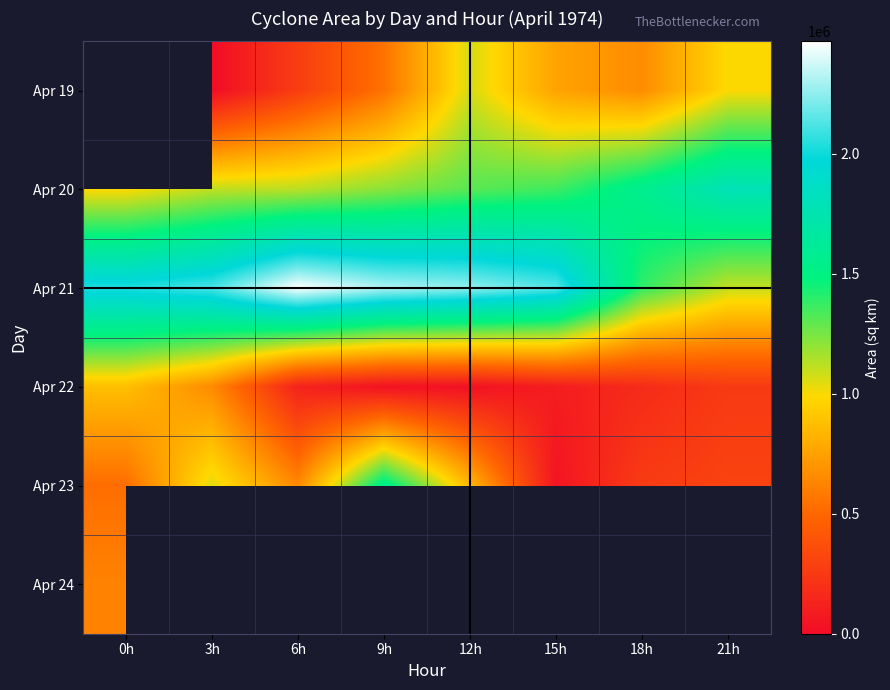

Is the value of Apr 21 at 15h greater than the value of Apr 24 at 12h?

No